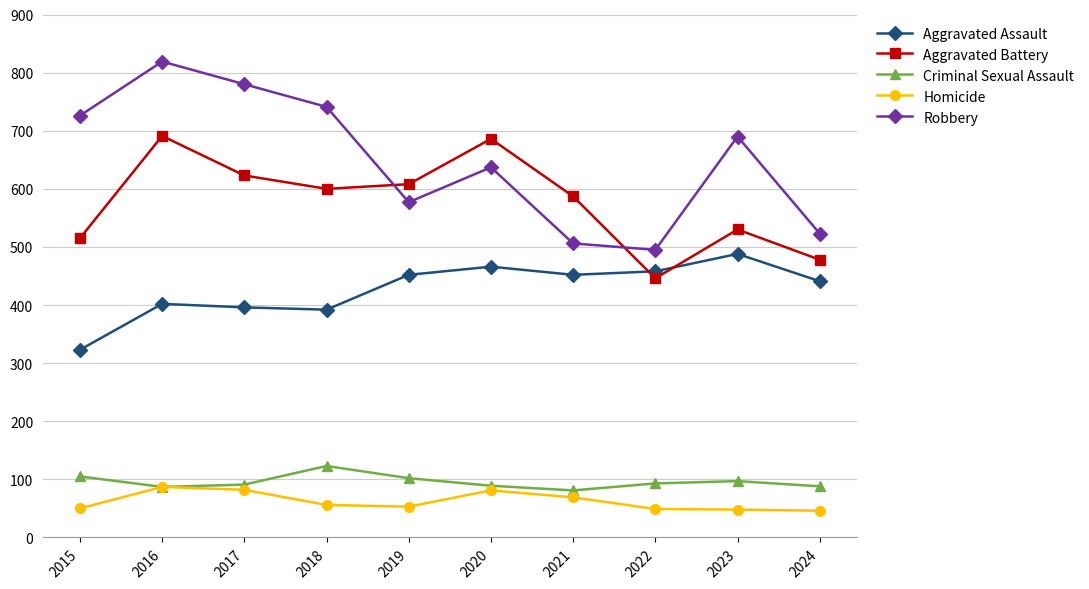

How many interior local peaks does the Robbery series have?

3